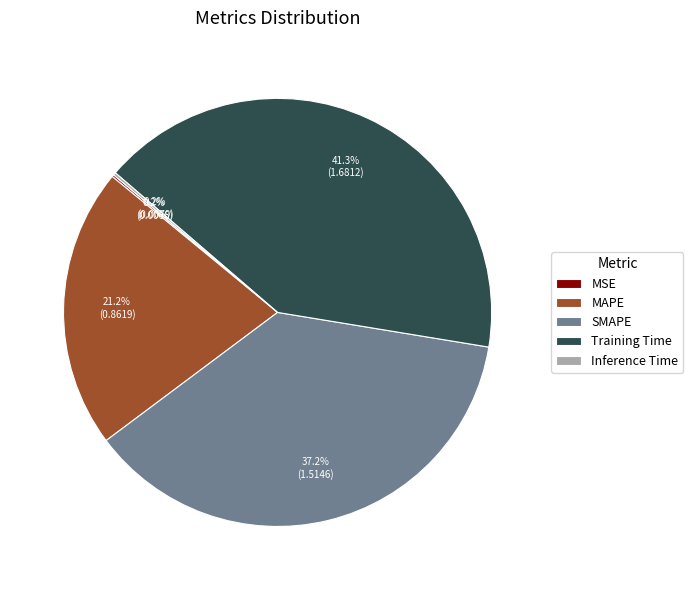

To the nearest percent, what is the difference between the SMAPE and MAPE slice percentages?

16%